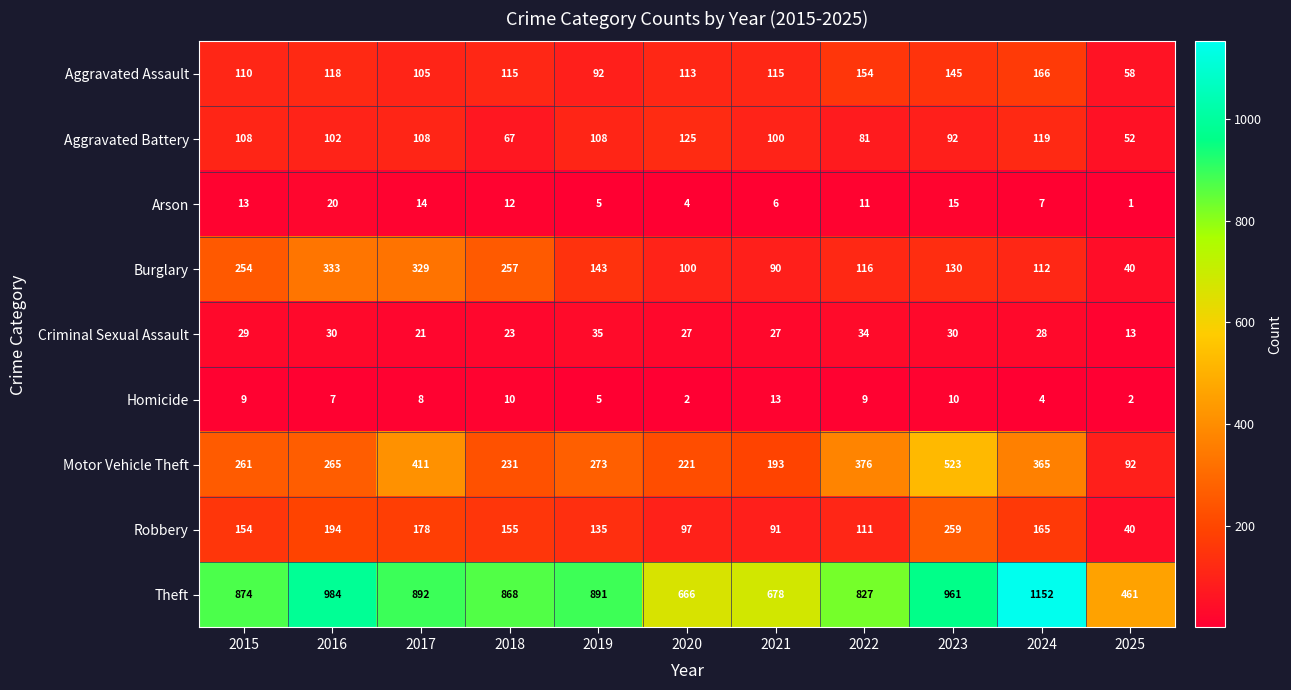

Which series has the largest total across all categories?

Theft